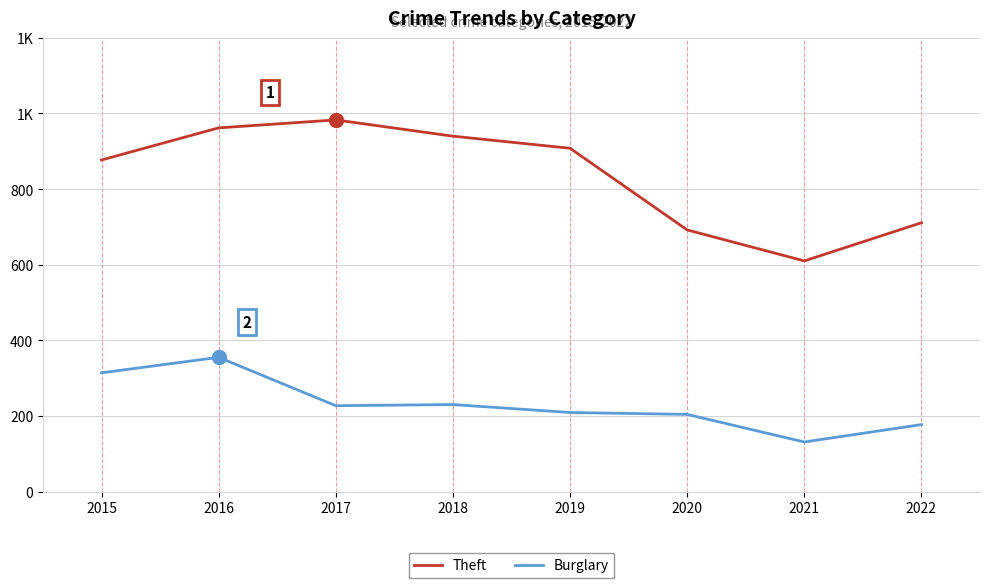

Which label corresponds to the smallest value in the chart?

2021